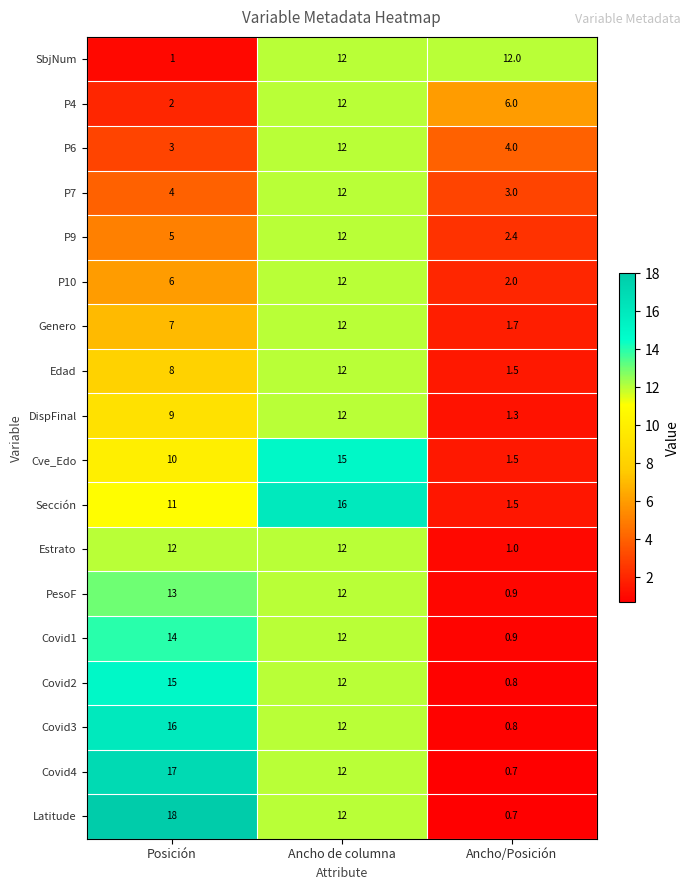

Rank the categories by Latitude value from lowest to highest.

Ancho/Posición, Ancho de columna, Posición